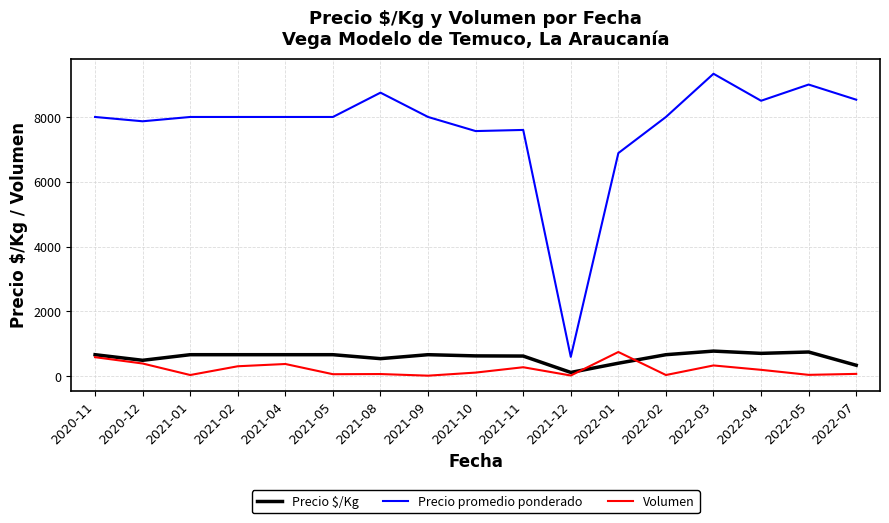

How many lines are shown in the chart?

3